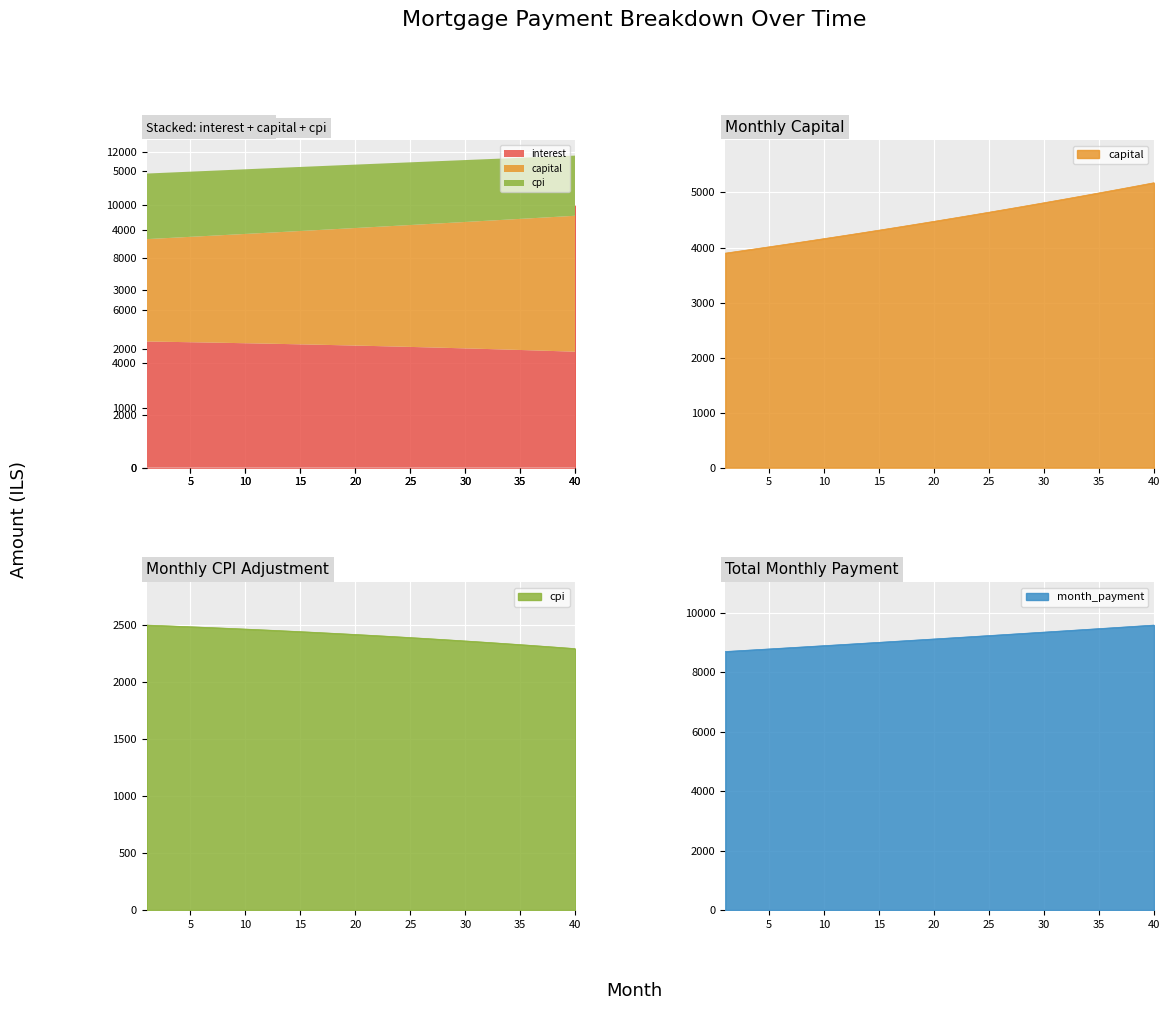

Which series changed the most between 29 and 30?

capital